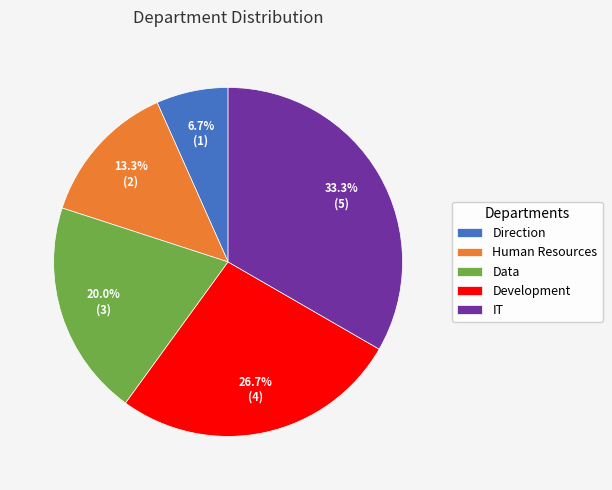

Is it true that Human Resources is 21% of the pie?

False